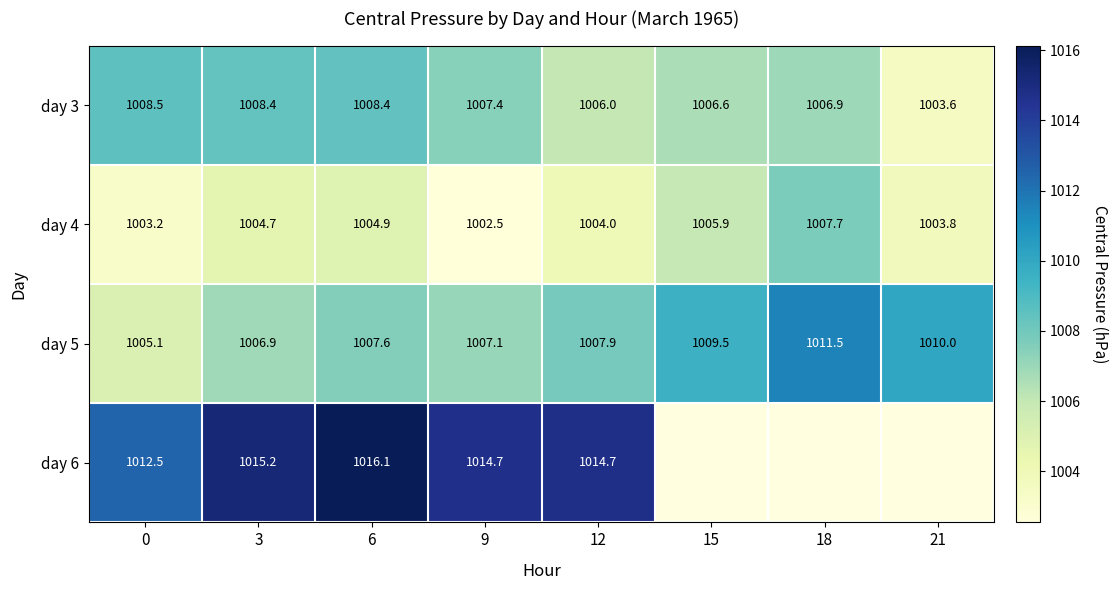

What is the difference between the maximum and second lowest values in the day 4 series?

4.5